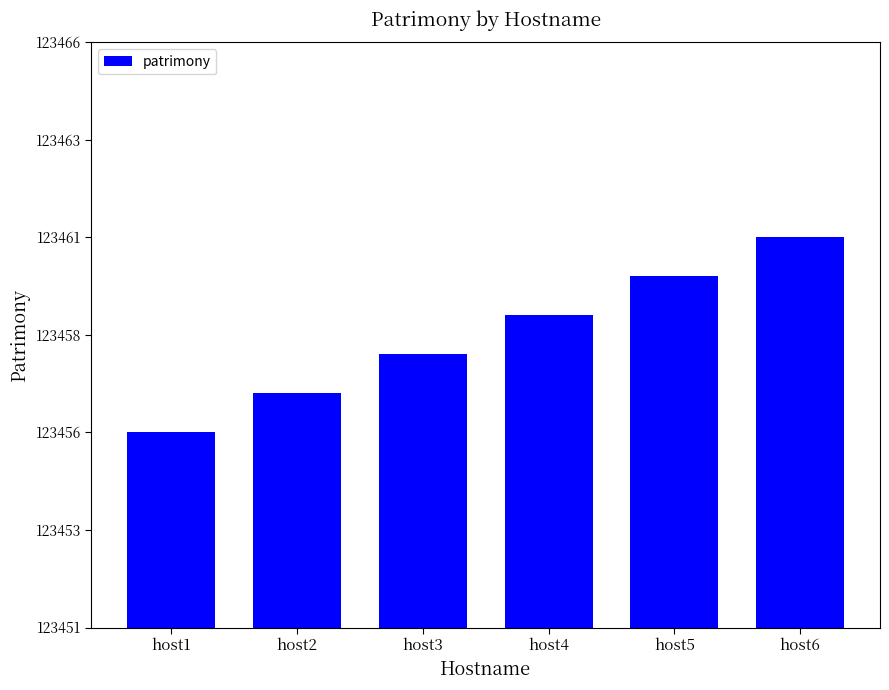

Approximately how many times larger is the value at host5 compared to host3?

1.0